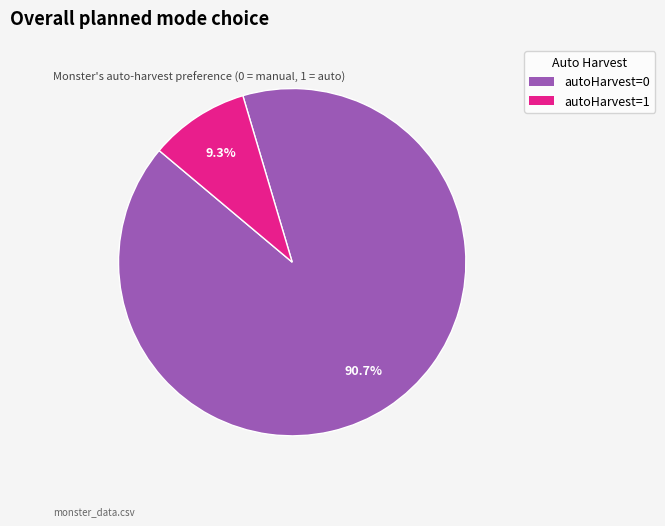

What is the total percentage of autoHarvest=0 and autoHarvest=1?

100.0%